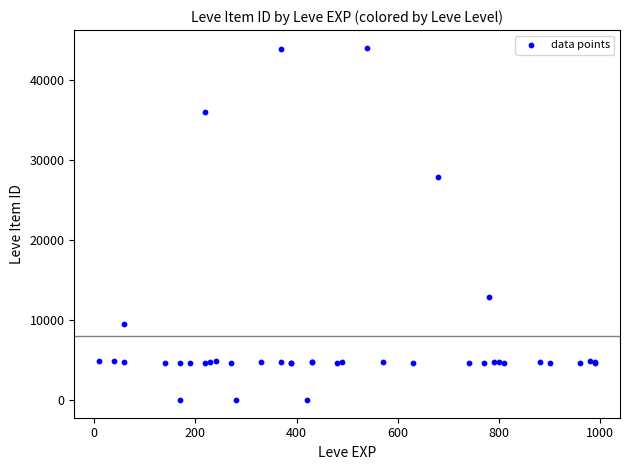

What Y value in the scatter plot is closest to 22048?

27884